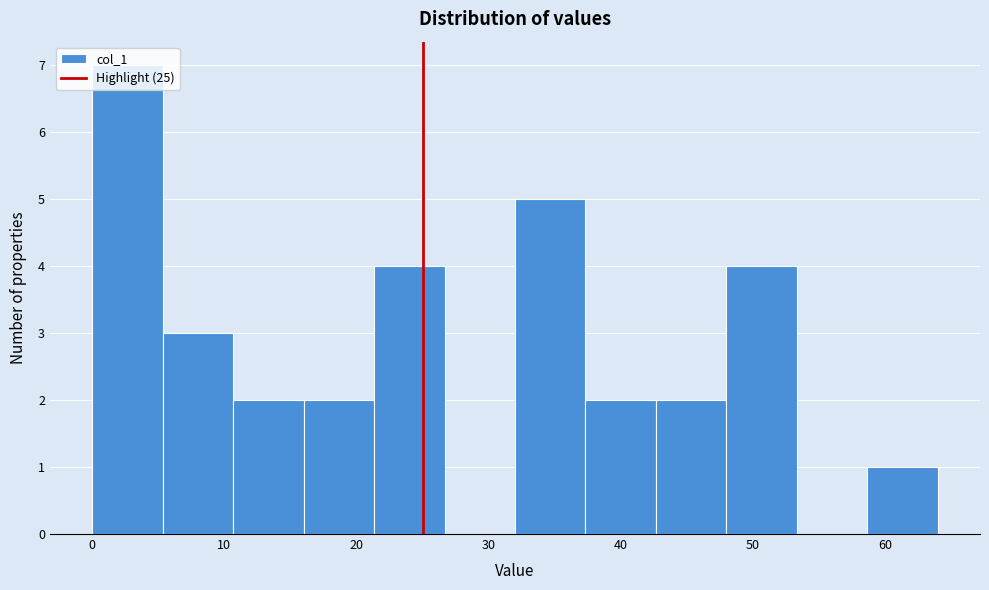

Reading left to right, list every bar in this chart as the range it spans on the x-axis followed by its height. Neither the bar edges nor the heights are printed on the chart, so give them approximately, as read against the axes.

0 to 5: 7
5 to 11: 3
11 to 16: 2
16 to 21: 2
21 to 27: 4
27 to 32: 0
32 to 37: 5
37 to 43: 2
43 to 48: 2
48 to 53: 4
53 to 59: 0
59 to 64: 1